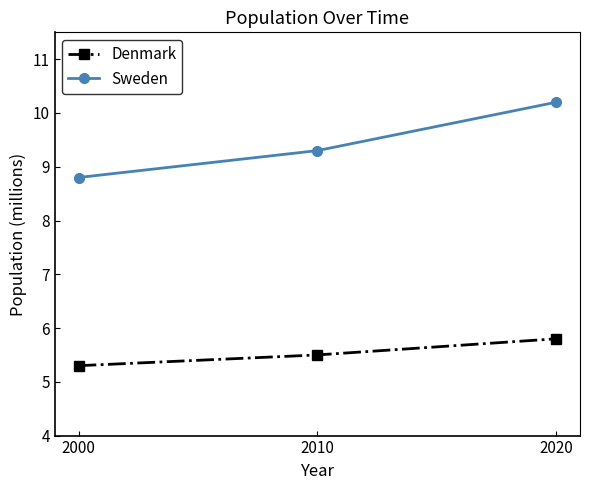

At 2000, list the series in order from smallest to largest.

Denmark, Sweden